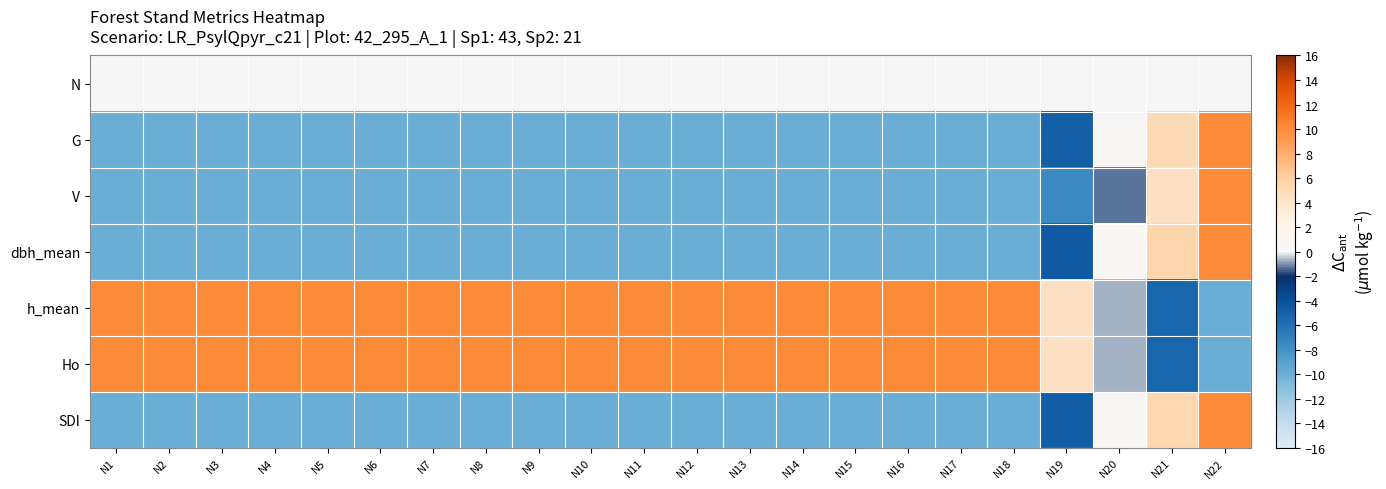

Which label corresponds to the largest value in the chart?

N22